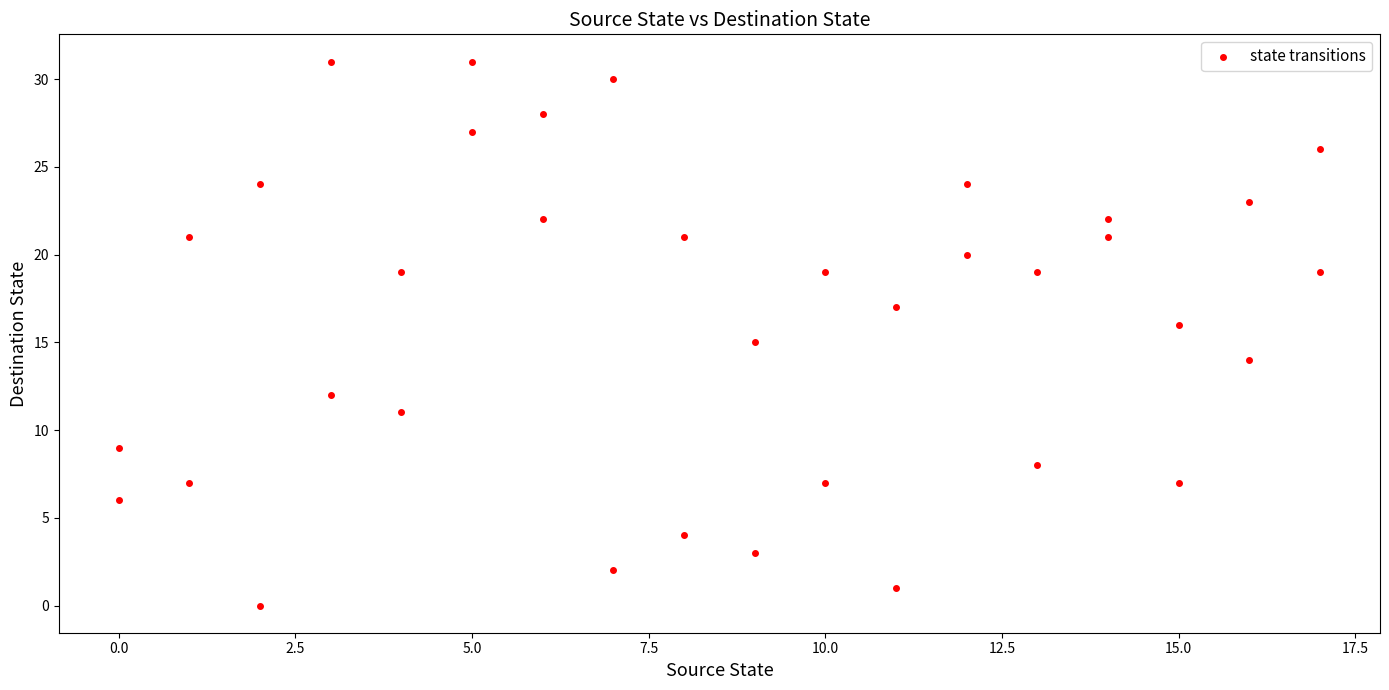

What is the range of Y values (max minus min)?

31